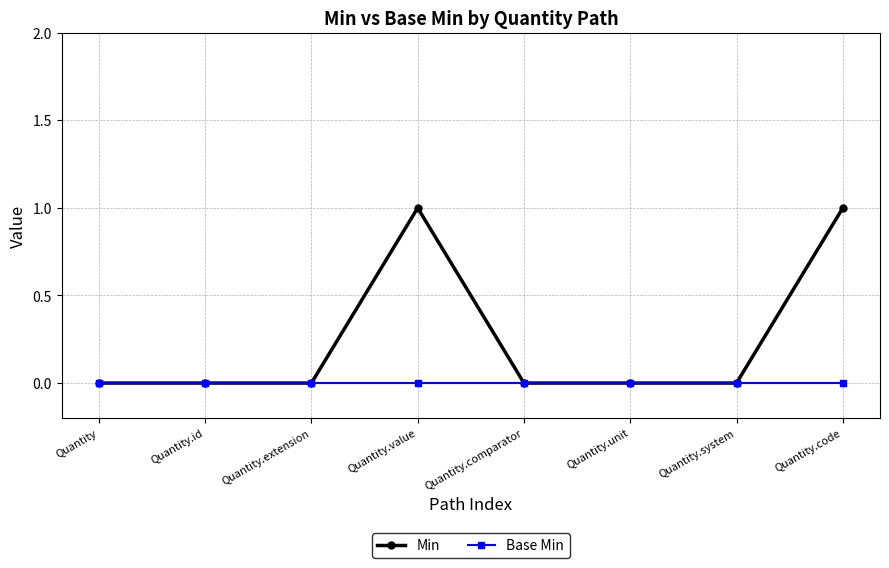

Rank the series at Quantity.value from highest to lowest value.

Min, Base Min